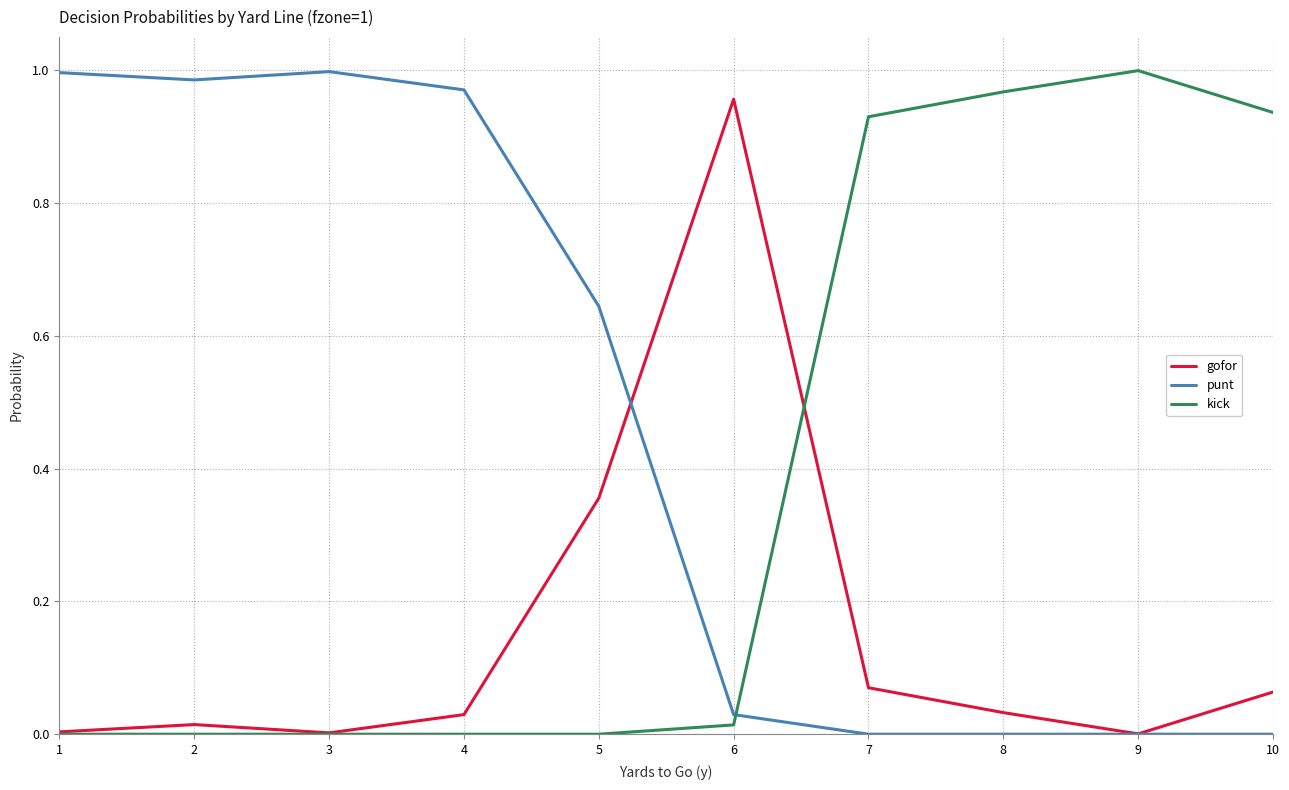

List the series in order of their overall mean, highest first.

punt, kick, gofor